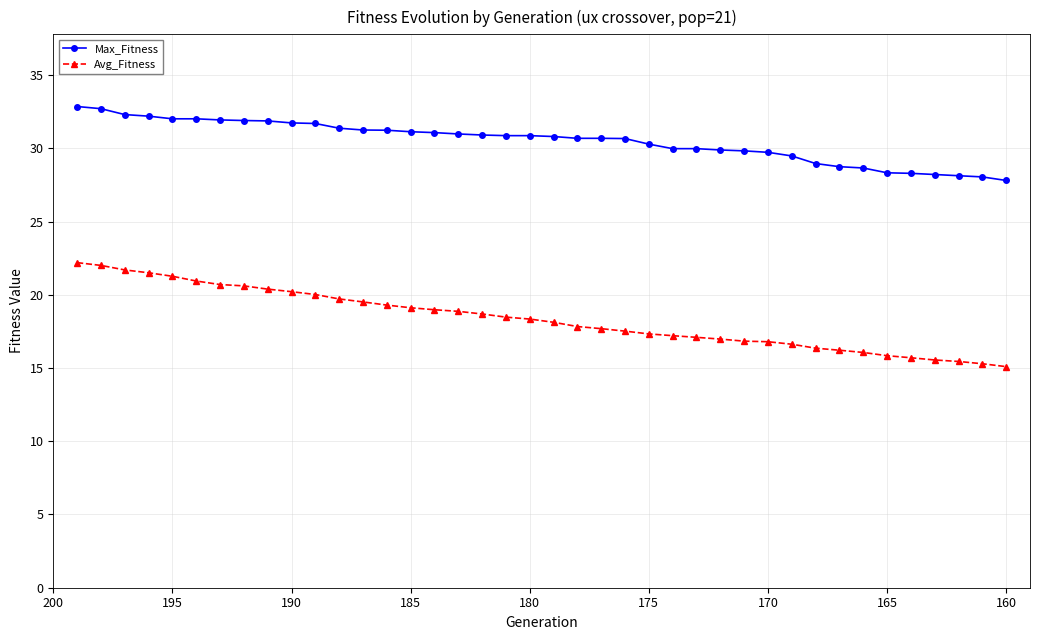

Is this an area chart (filled region under the line)?

No